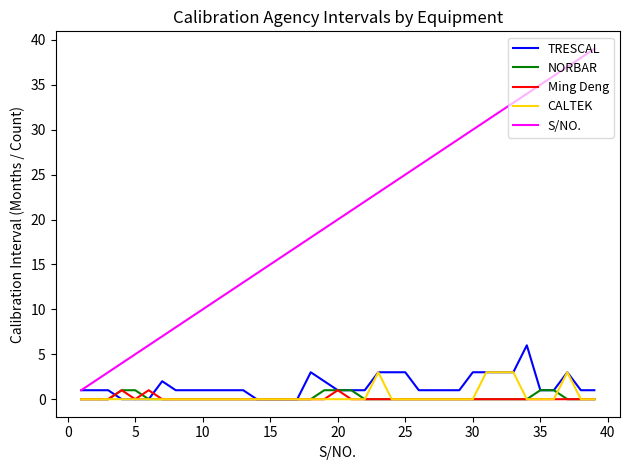

True or false: CALTEK and S/NO. intersect in this chart.

False